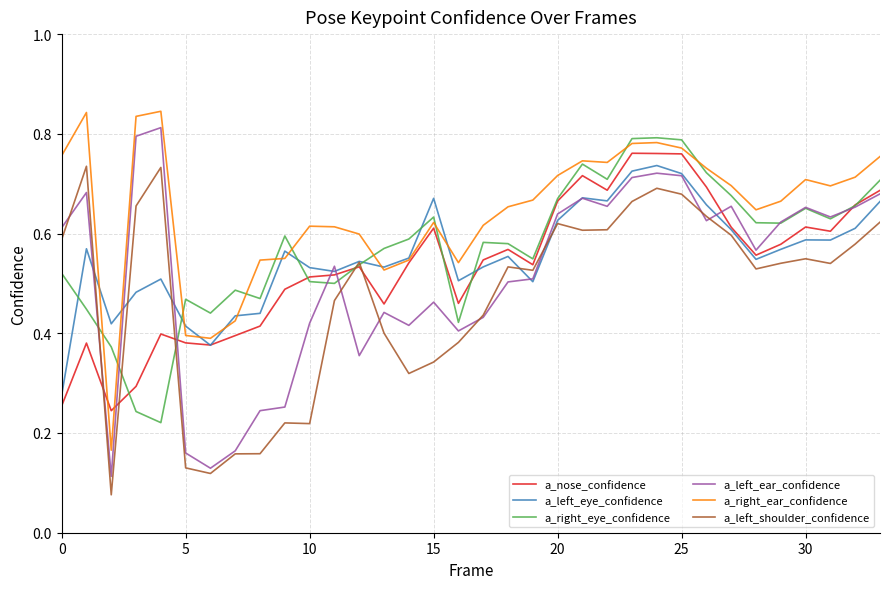

True or false: a_left_ear_confidence and a_right_ear_confidence intersect in this chart.

False